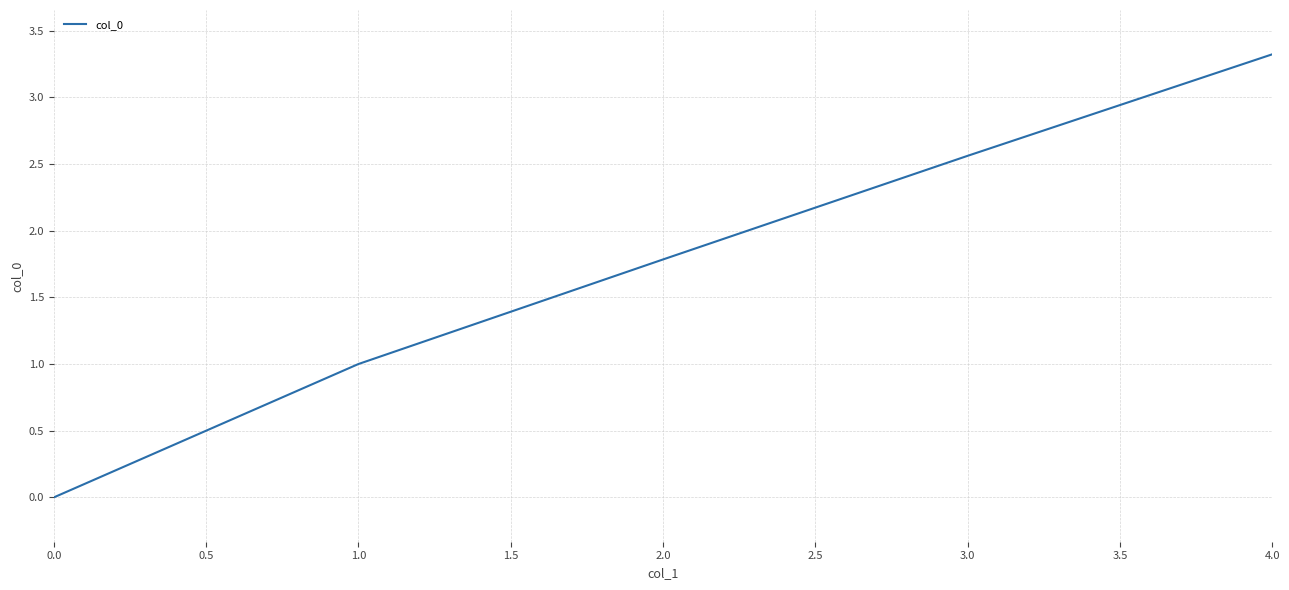

The chart shows a value of 1.3 at 0.0. True or false?

False